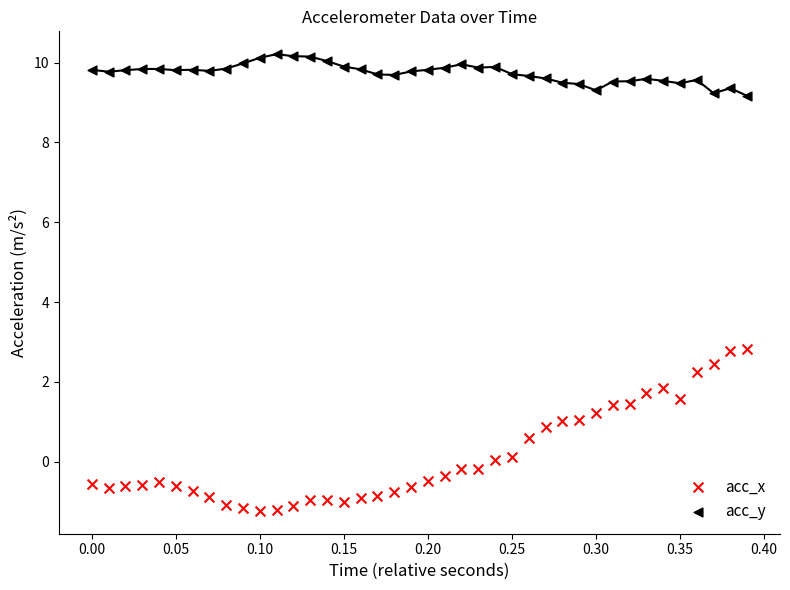

Which series reaches the maximum Y coordinate?

acc_y